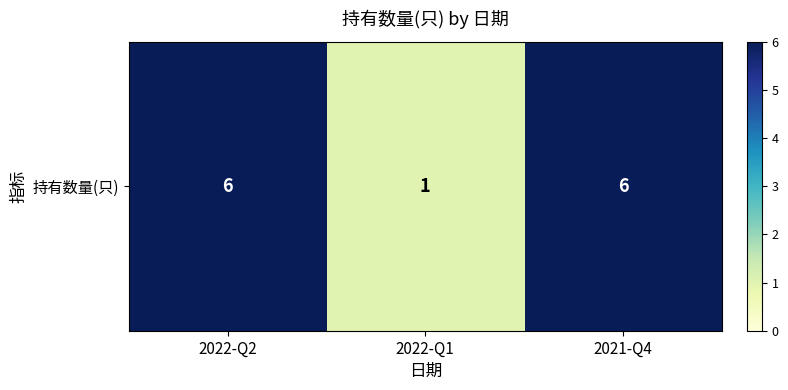

What is the sum of the values at 2021-Q4 and 2022-Q2?

12